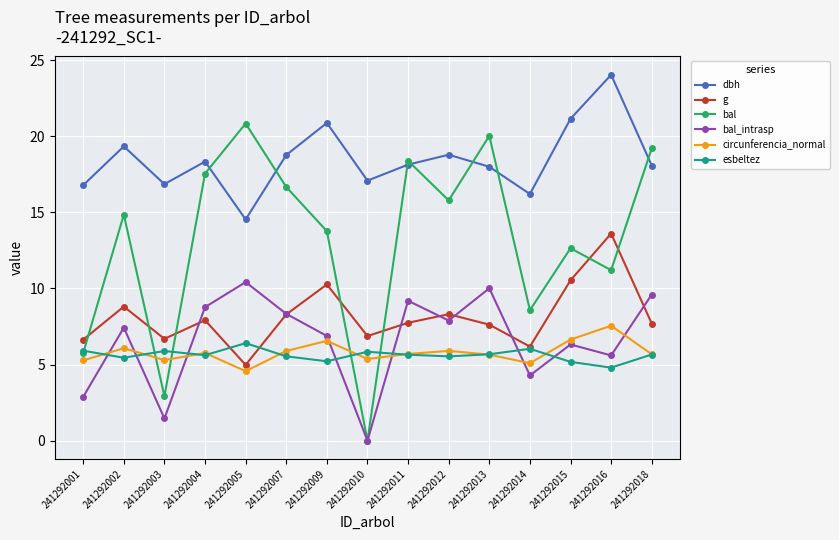

What is the lowest value of the circunferencia_normal series?

4.6